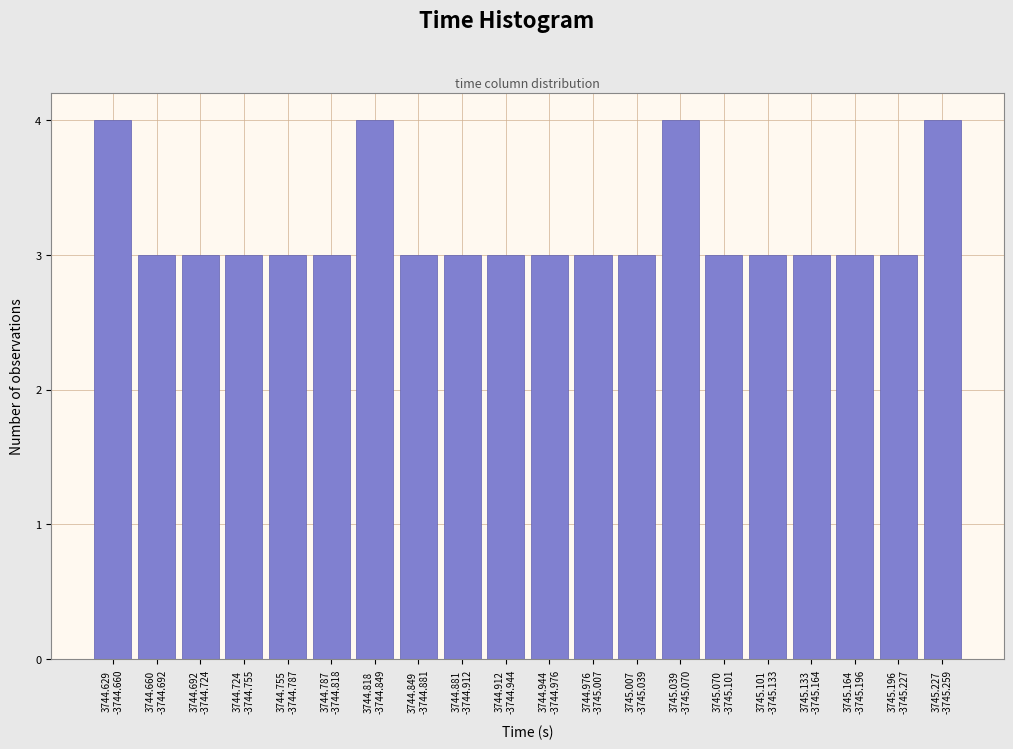

Reading left to right, extract all data points from this chart.

4	3	3	3	3	3	4	3	3	3	3	3	3	4	3	3	3	3	3	4